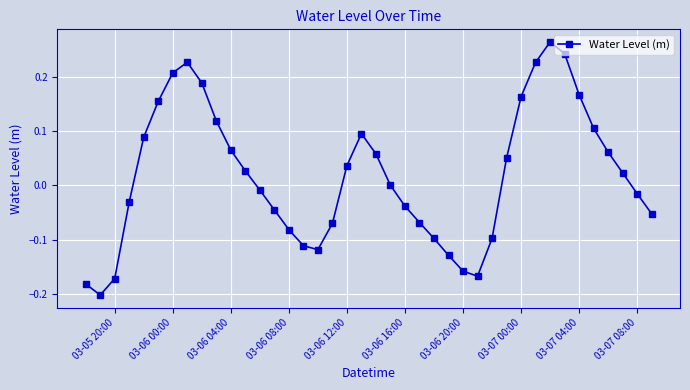

What is the sum of all values?

0.7